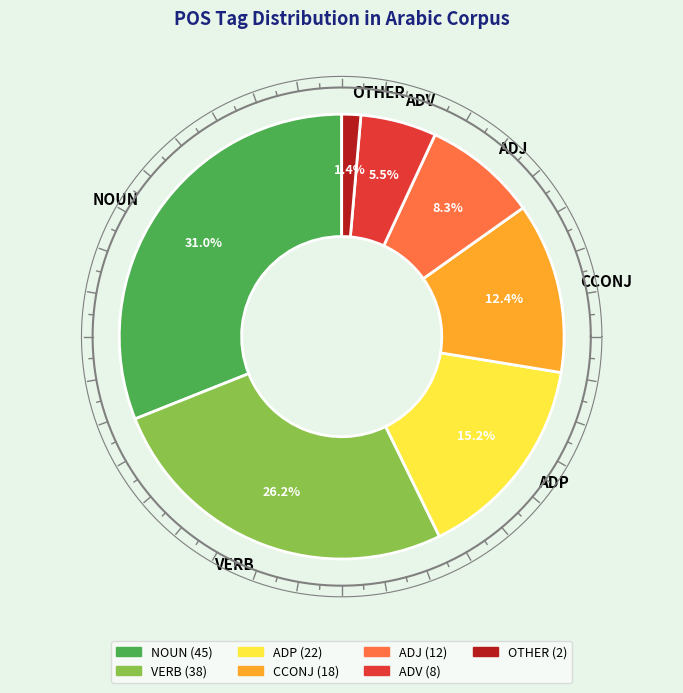

Rank the categories by value from highest to lowest.

NOUN, VERB, ADP, CCONJ, ADJ, ADV, OTHER